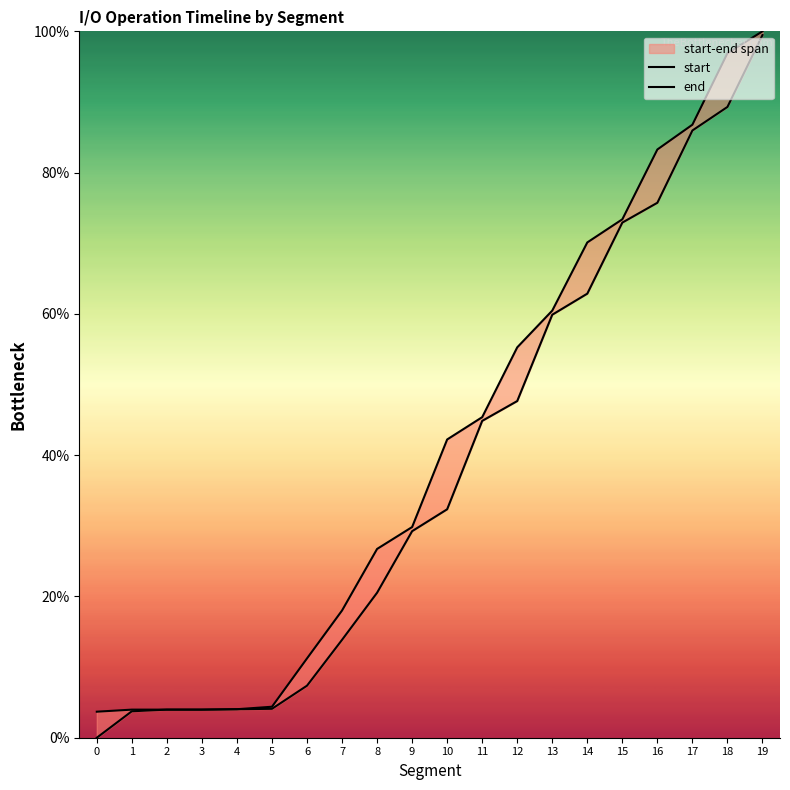

Which series has the largest total across all categories?

end